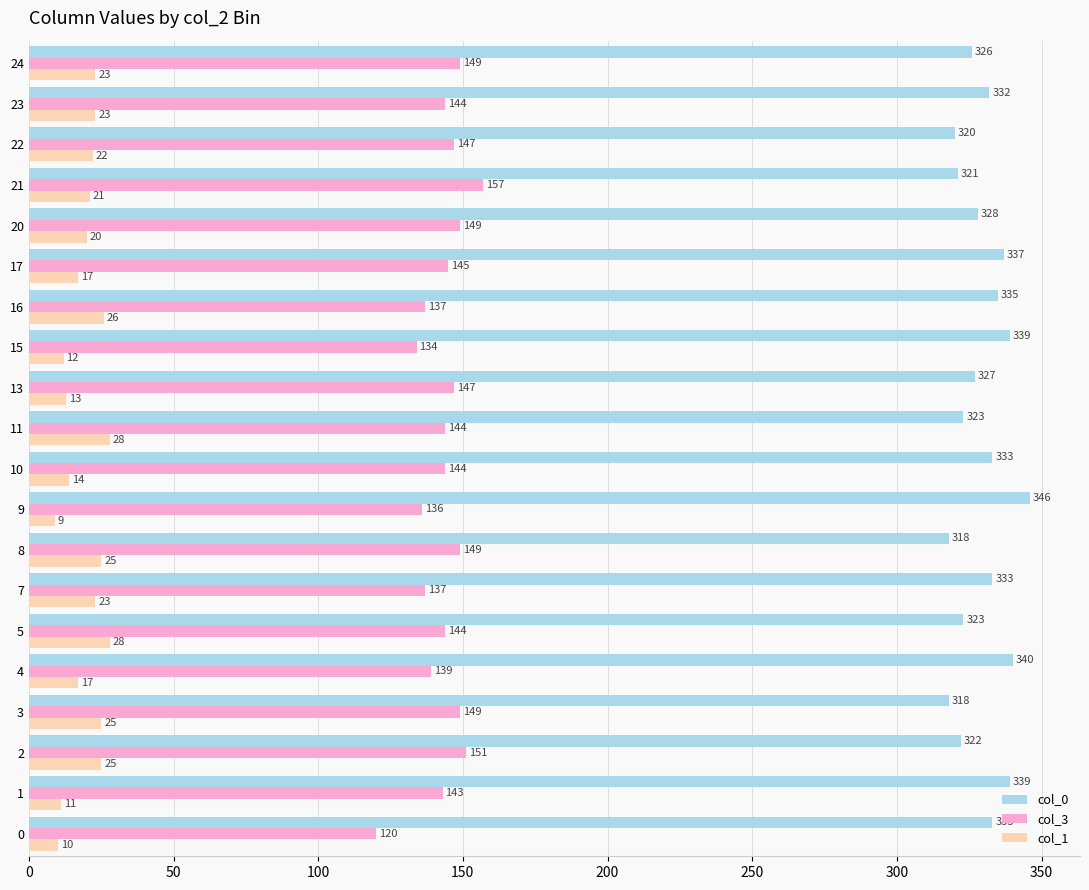

What value does the col_1 series have at 1?

11